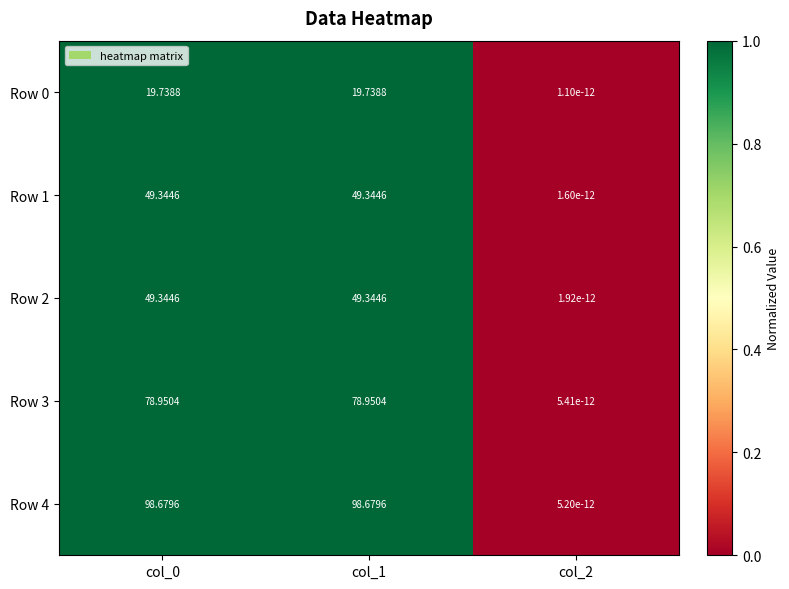

Reading left to right, extract all data points from this chart.

Row 0: col_0=19.7	col_1=19.7	col_2=0.0
Row 1: col_0=49.3	col_1=49.3	col_2=0.0
Row 2: col_0=49.3	col_1=49.3	col_2=0.0
Row 3: col_0=79.0	col_1=79.0	col_2=0.0
Row 4: col_0=98.7	col_1=98.7	col_2=0.0